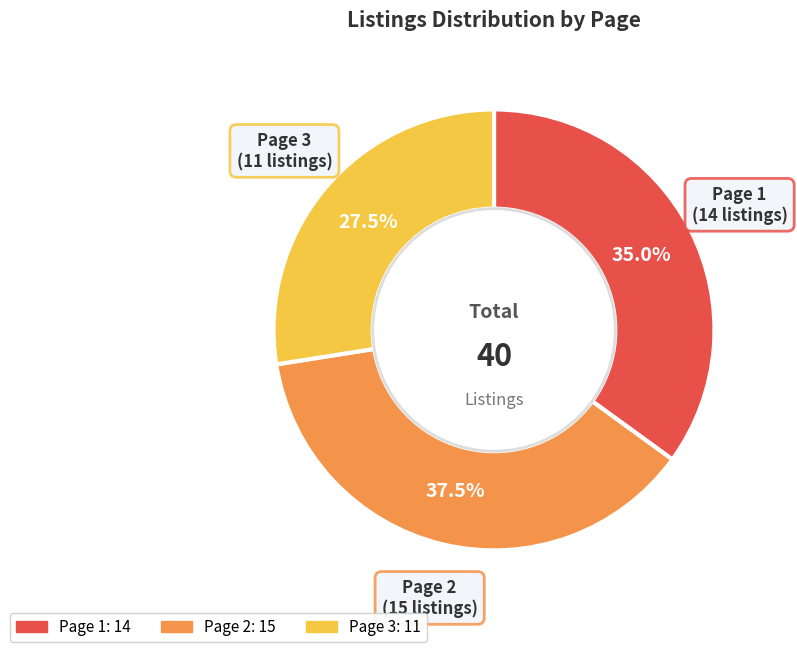

How many slices are in this pie chart?

3